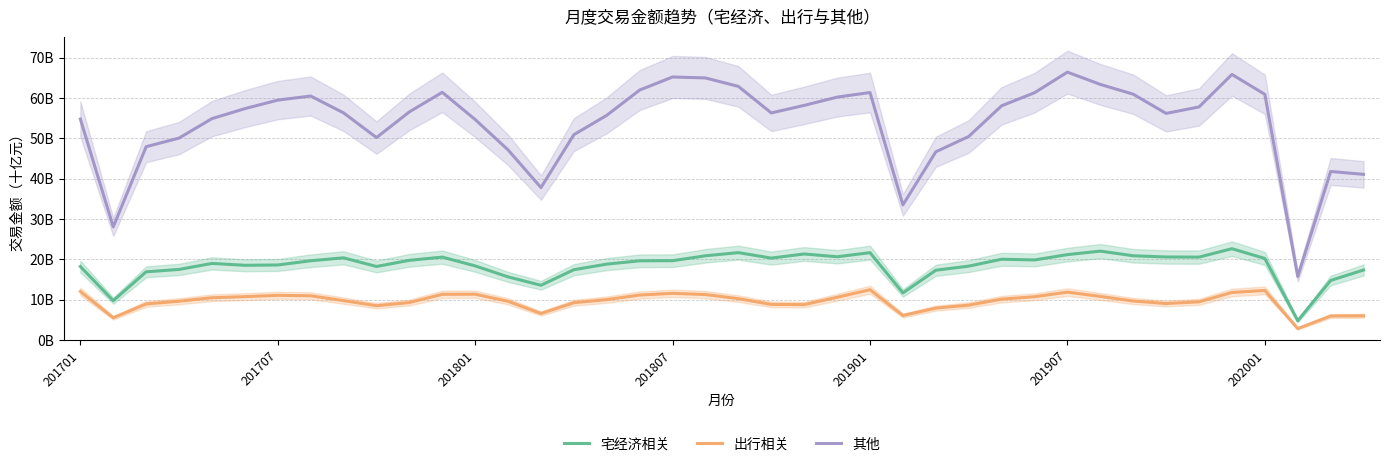

Reading left to right, extract all data points from this chart.

宅经济相关: 18.2	9.8	16.9	17.5	19.0	18.5	18.6	19.6	20.4	18.2	19.8	20.5	18.4	15.6	13.6	17.4	18.8	19.6	19.7	20.9	21.7	20.3	21.3	20.6	21.6	11.7	17.3	18.3	20.0	19.8	21.2	22.0	20.9	20.6	20.5	22.6	20.2	4.8	14.8	17.4
出行相关: 12.0	5.5	8.9	9.6	10.5	10.7	11.1	11.0	9.8	8.5	9.3	11.3	11.4	9.6	6.6	9.2	10.0	11.1	11.6	11.3	10.3	8.8	8.8	10.6	12.5	6.1	7.9	8.6	10.1	10.7	11.9	10.8	9.7	9.0	9.5	11.8	12.3	2.8	6.0	6.0
其他: 54.8	28.0	47.9	50.0	54.9	57.3	59.5	60.5	56.3	50.2	56.5	61.4	54.6	47.1	37.8	50.9	55.7	62.0	65.2	64.9	62.8	56.3	58.1	60.2	61.3	33.5	46.6	50.4	58.0	61.3	66.4	63.3	60.9	56.2	57.8	65.8	60.9	15.7	41.8	41.1